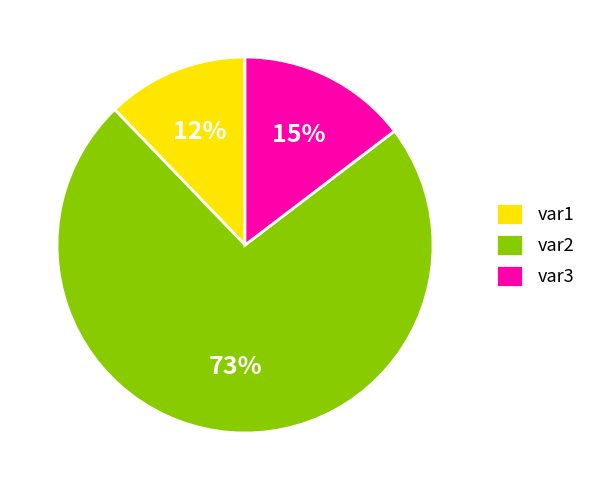

True or false: var1 accounts for 12% of the total.

True